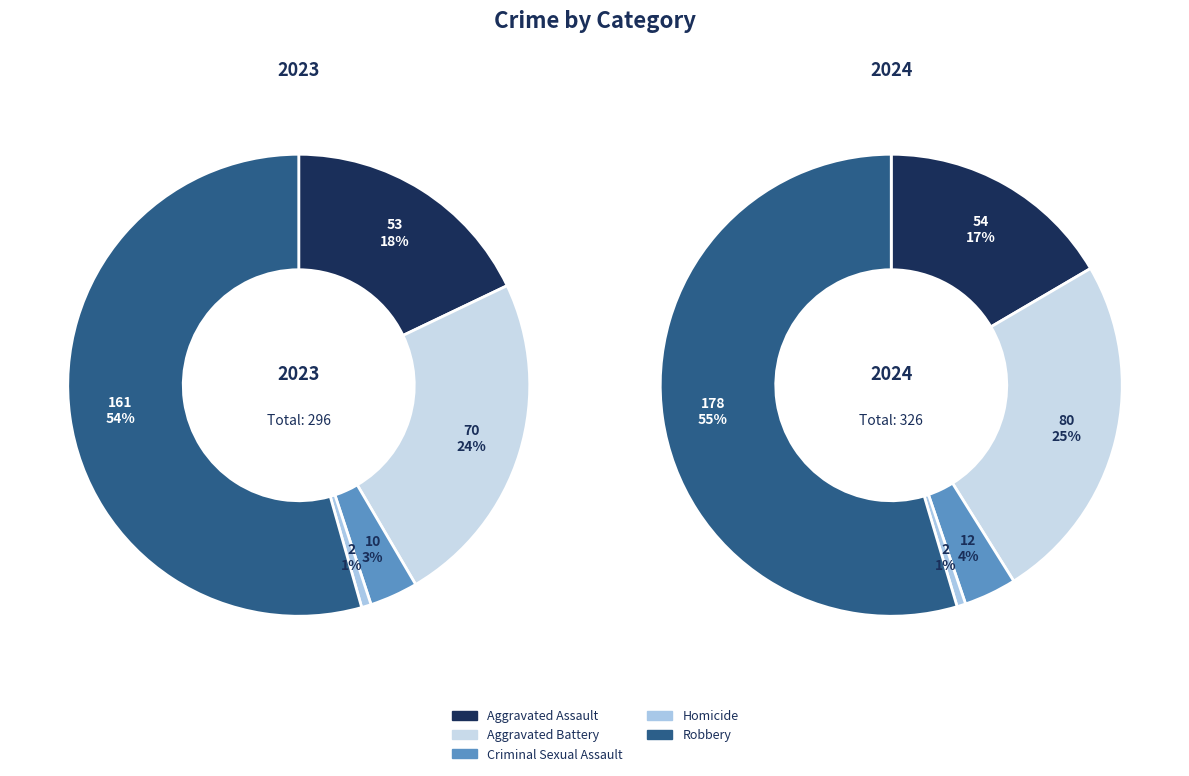

To the nearest percent, what is the difference between the largest and smallest slice percentages?

54%